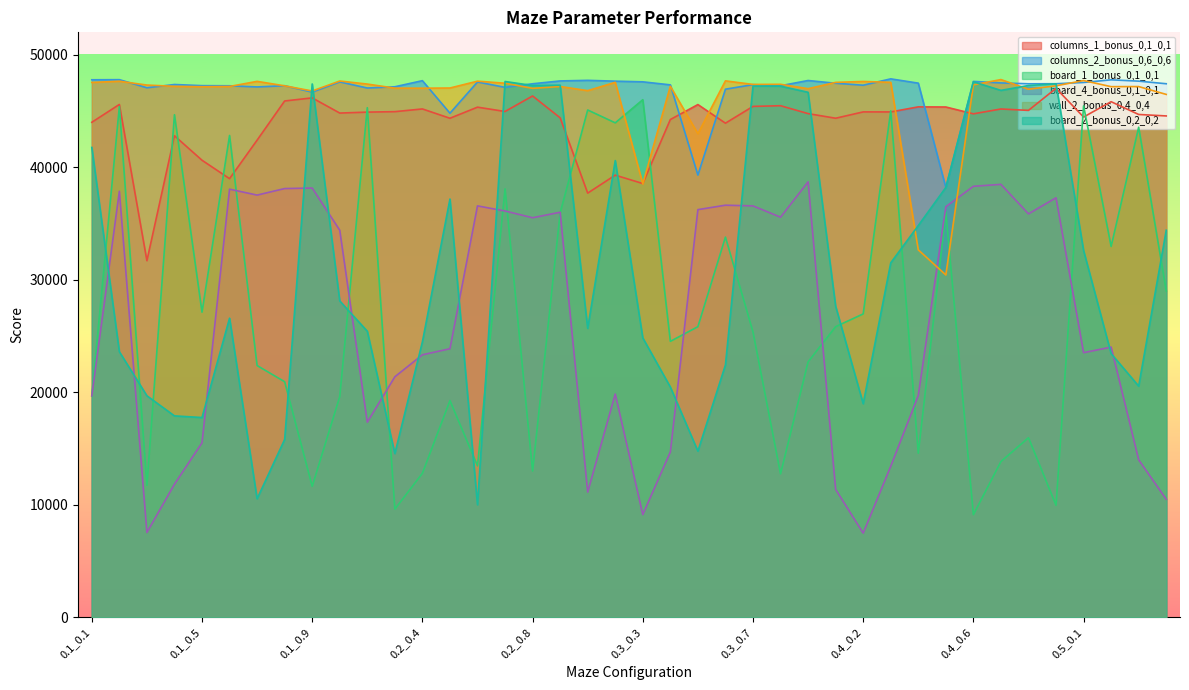

True or false: board_4_bonus_0,1_0,1 and columns_2_bonus_0,6_0,6 intersect in this chart.

False